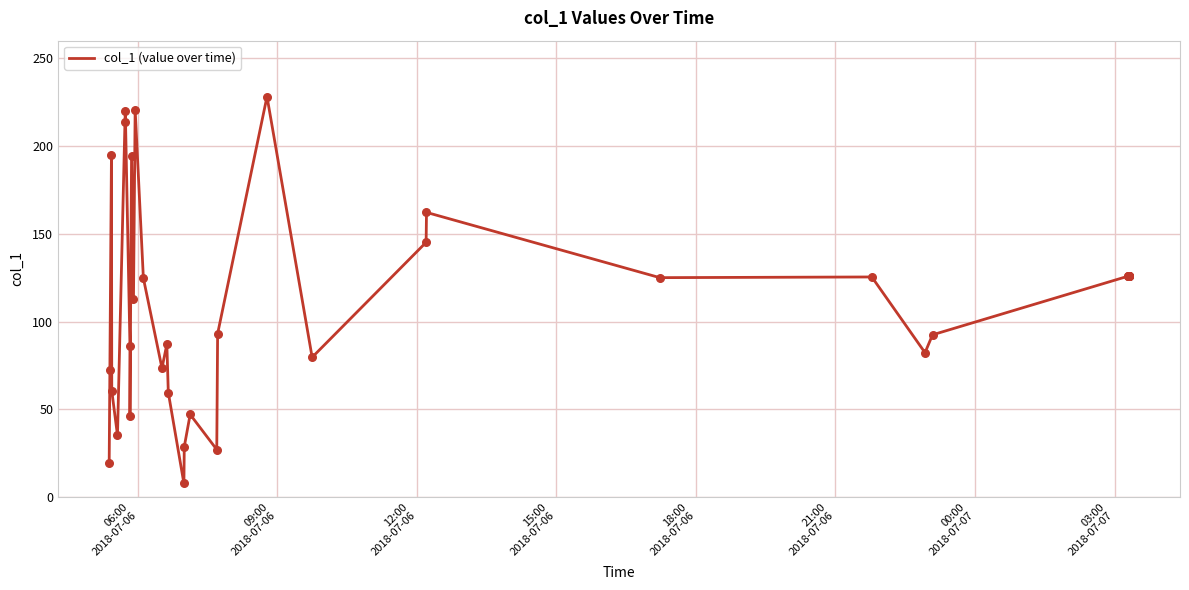

What is the minimum value shown in the chart?

7.8